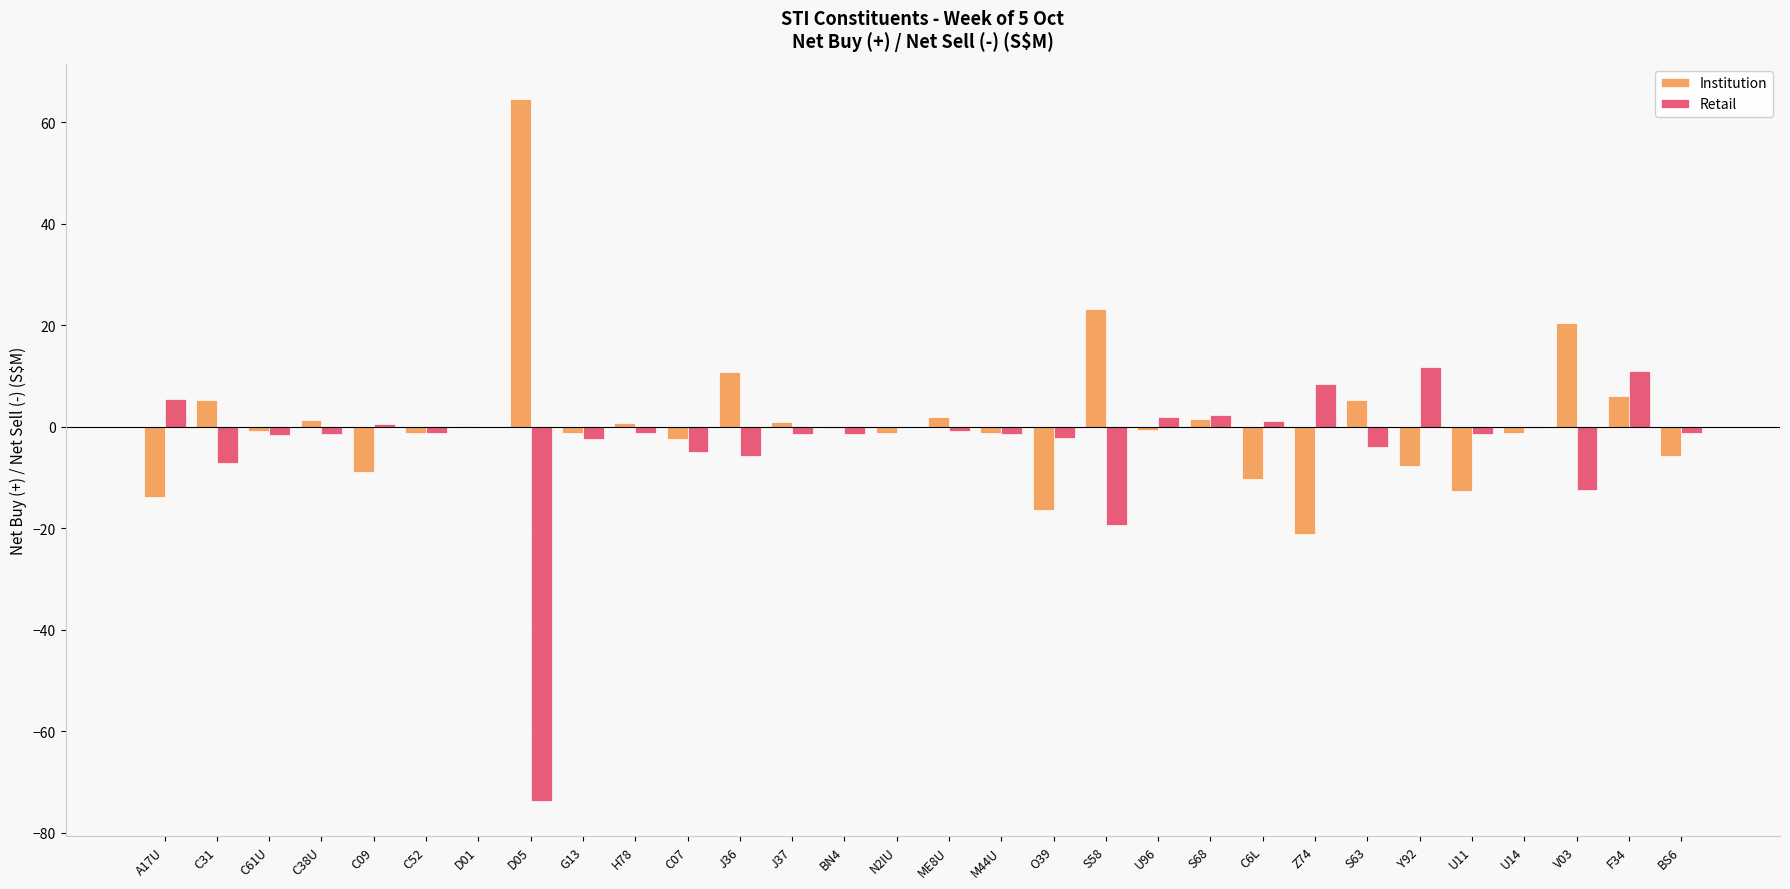

What are all the series names shown in the legend?

Institution, Retail